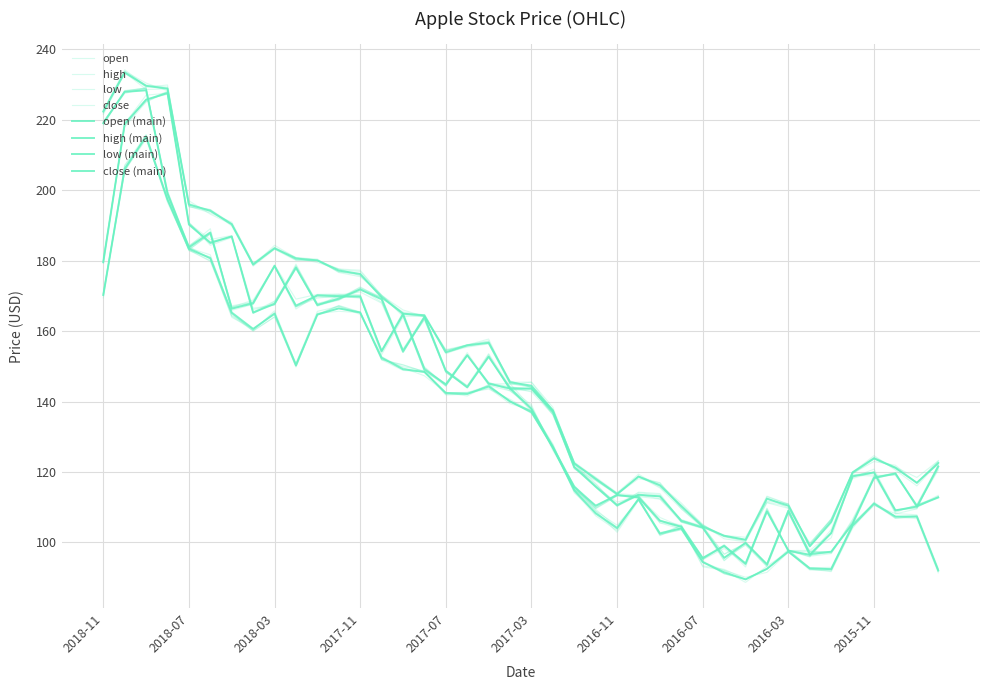

Read the high value at 2018-09.

229.7